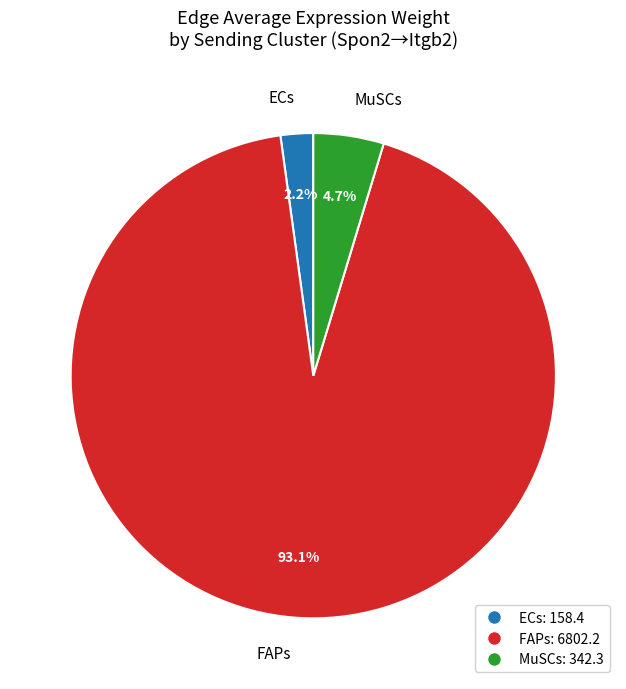

Rank the categories by value from lowest to highest.

ECs, MuSCs, FAPs